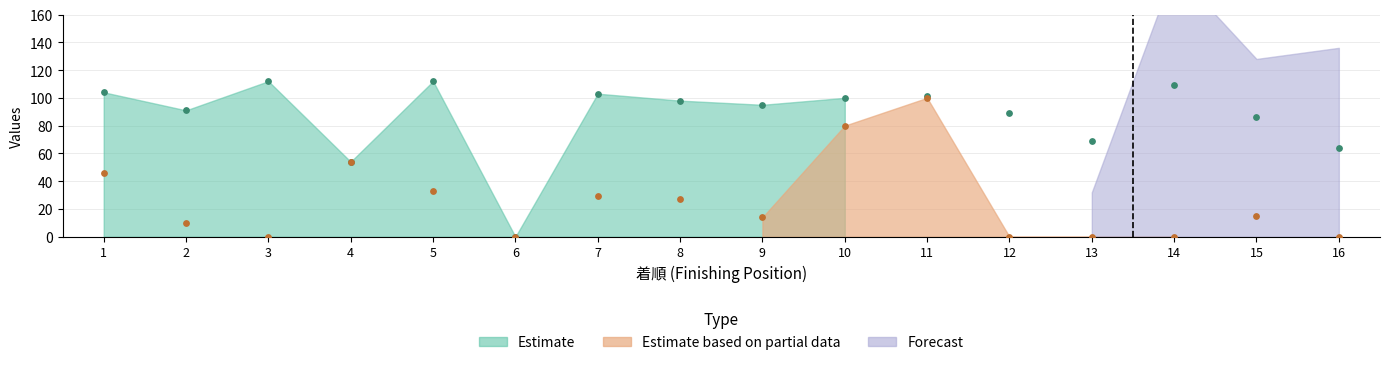

Which series has the largest total across all categories?

Estimate